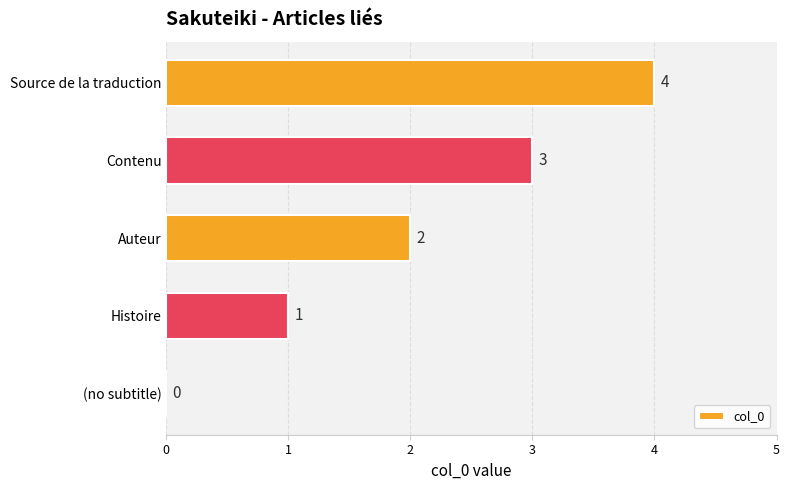

How many values are between 1 and 3?

3